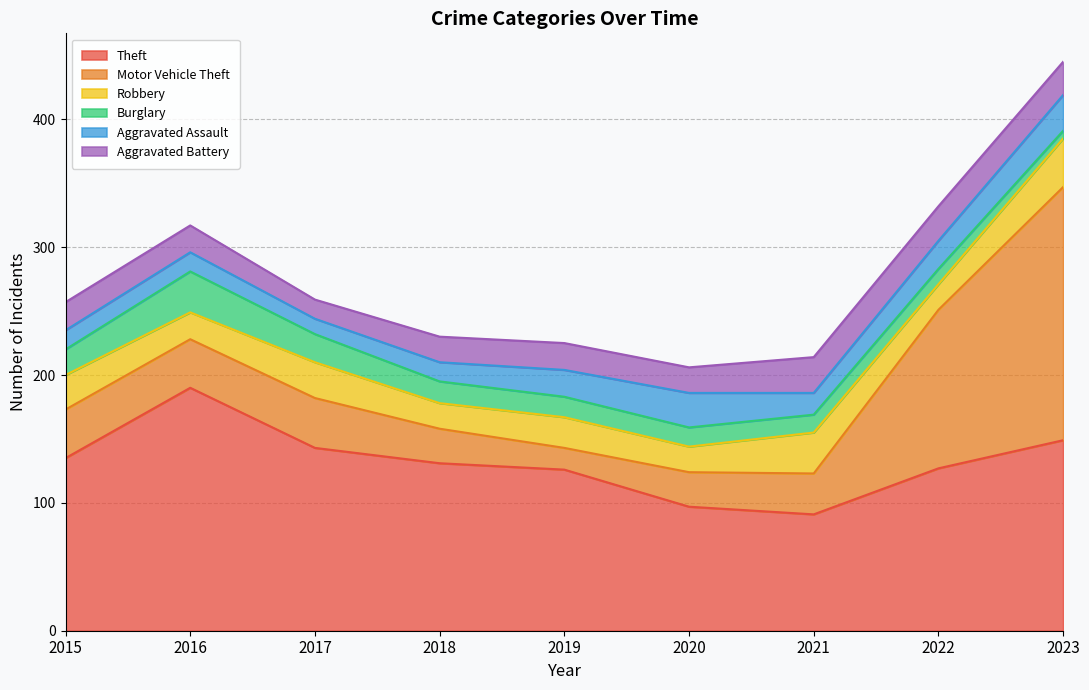

What is the minimum value for Aggravated Assault?

12